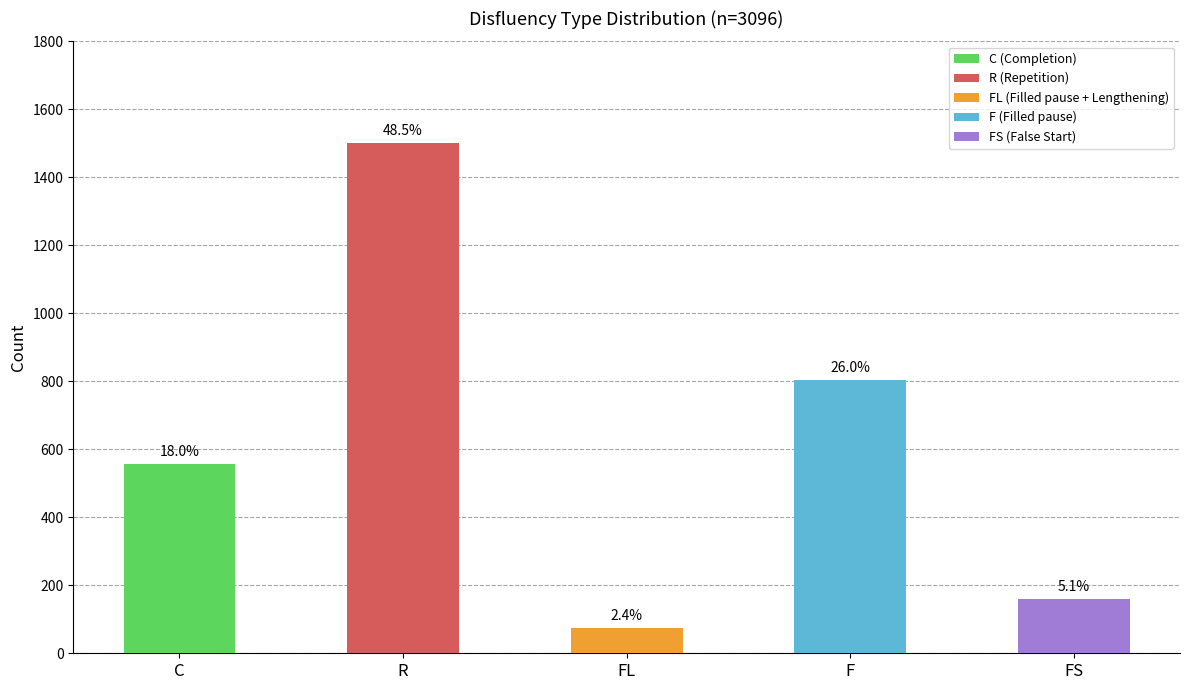

How many bars are there in total?

5